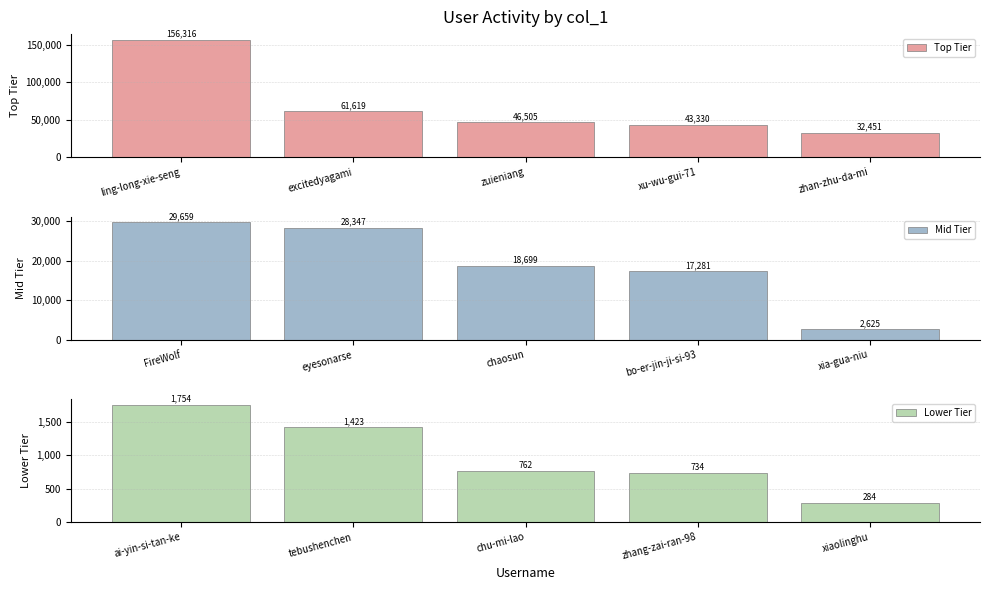

What is the minimum value for Top Tier?

32451